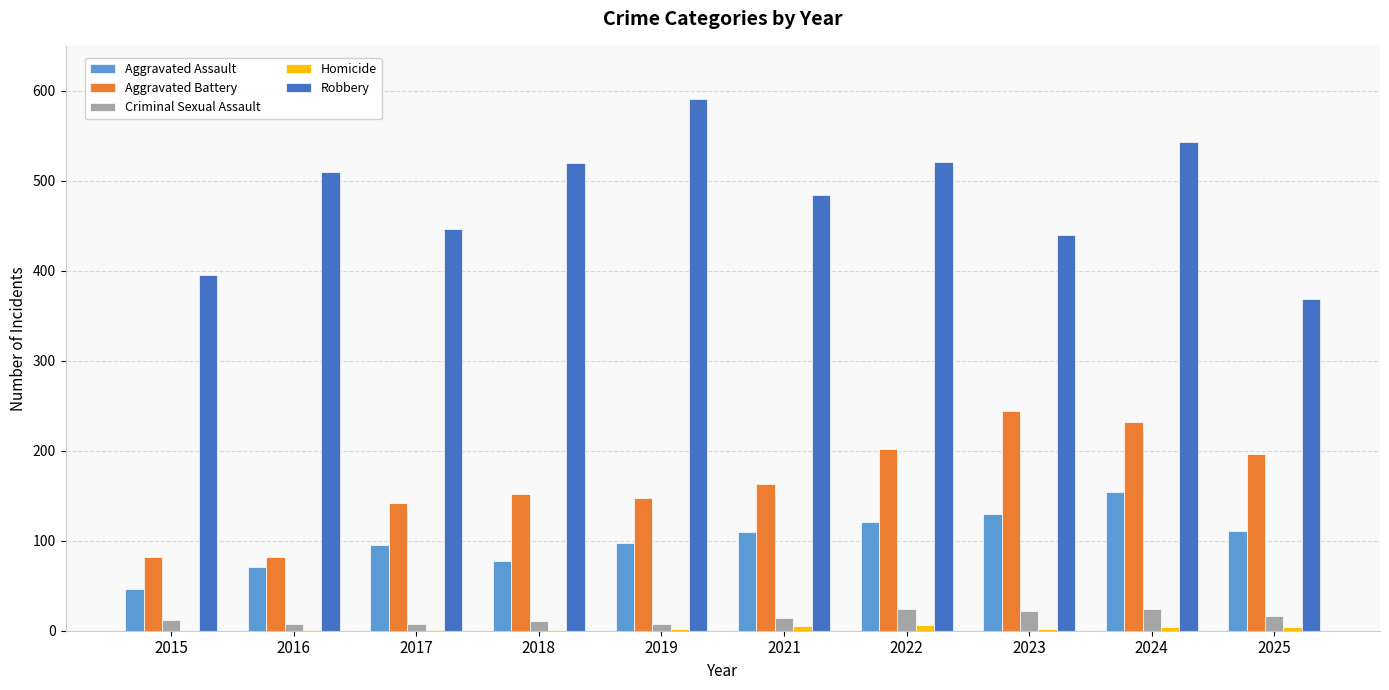

The Criminal Sexual Assault series shows 24 at 2022. True or false?

True